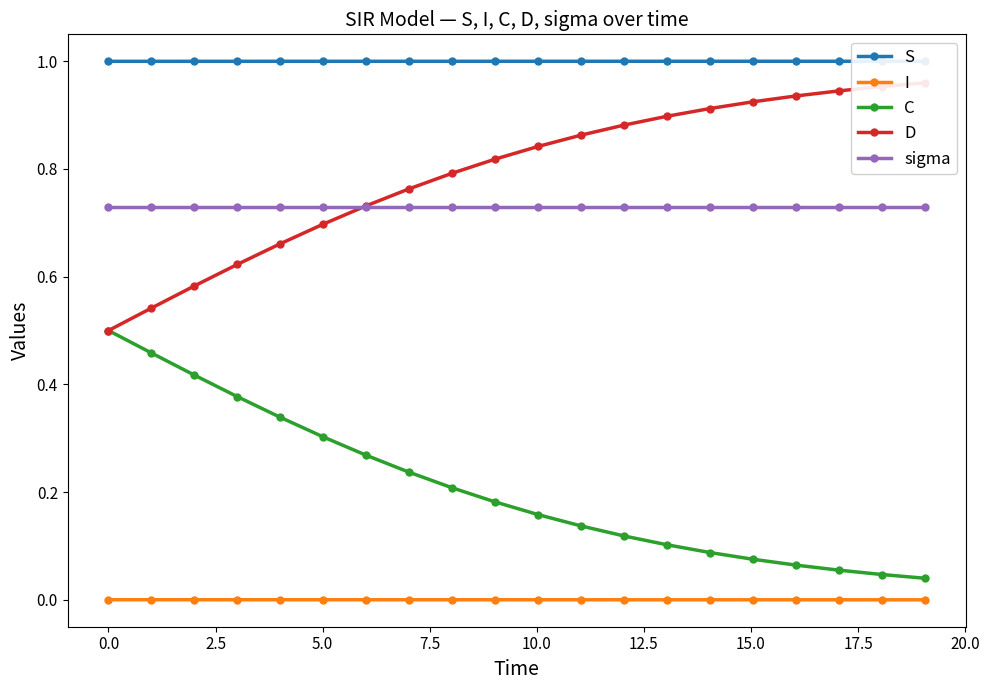

What is the lowest value of the D series?

0.5